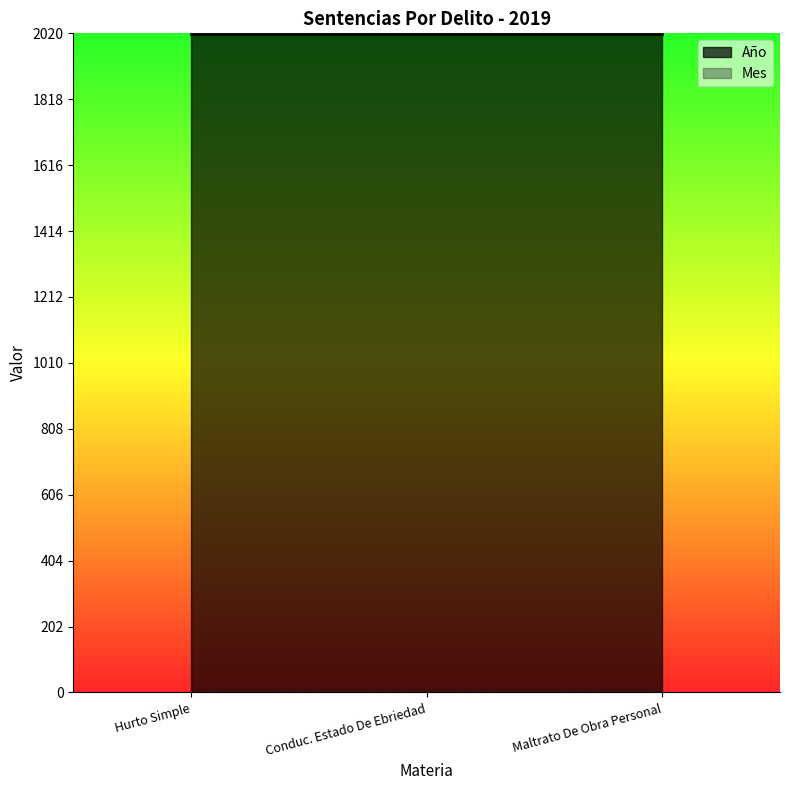

How many lines are shown in the chart?

2